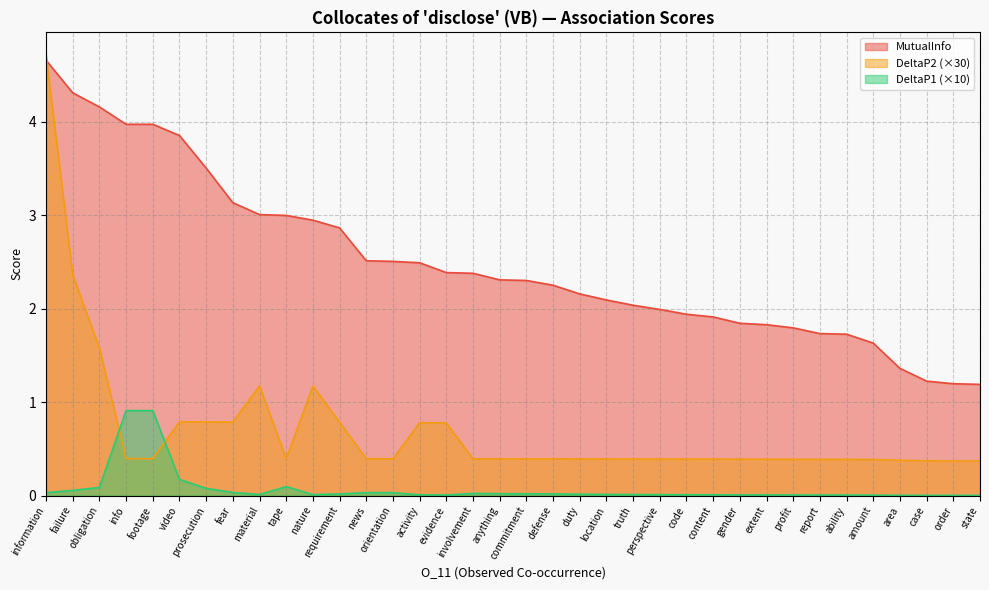

Is it true that MutualInfo equals 2.7 at report?

False